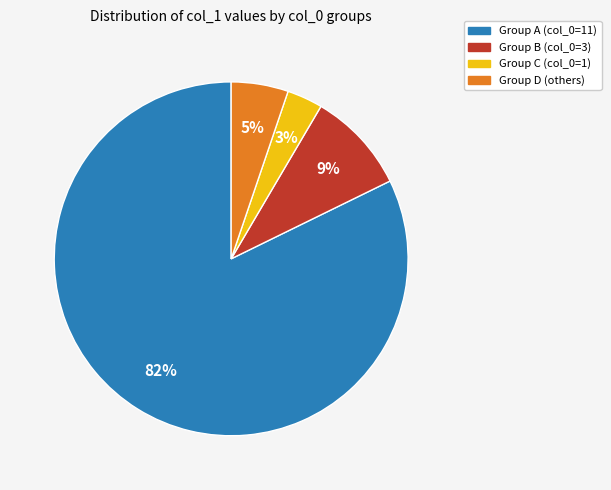

Which slice is the largest?

Group A (col_0=11)